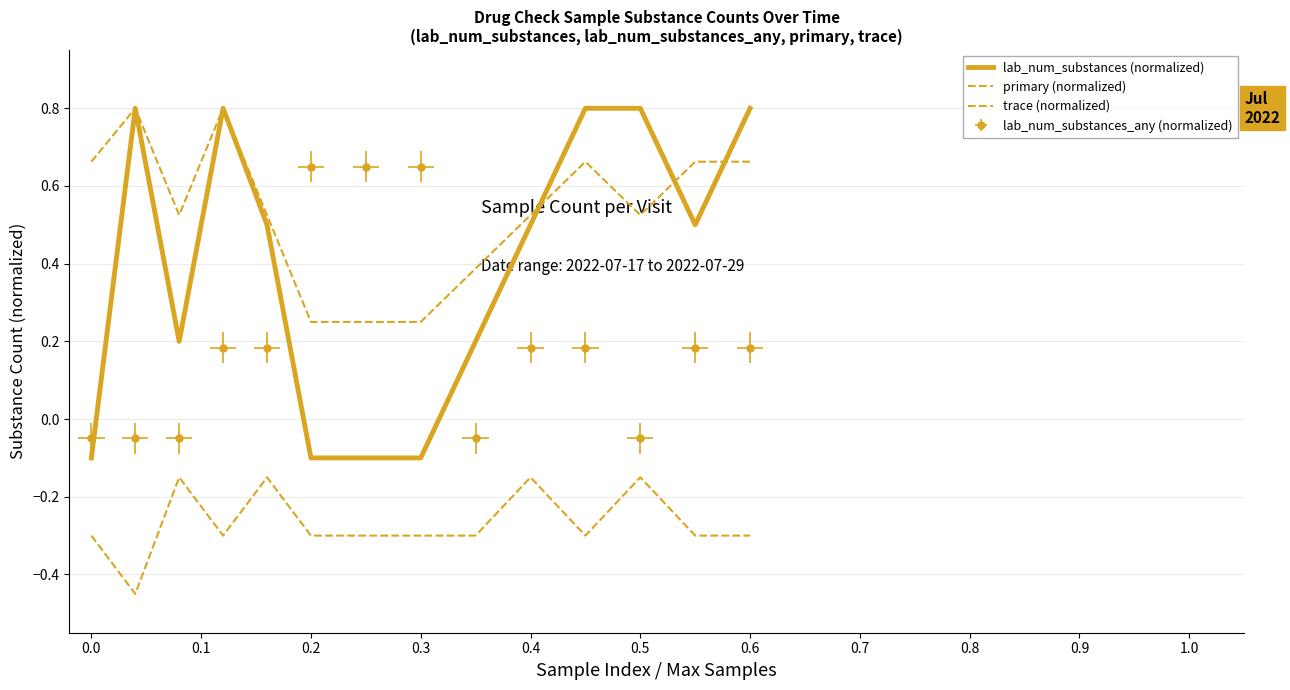

True or false: lab_num_substances (normalized) and trace (normalized) intersect in this chart.

False